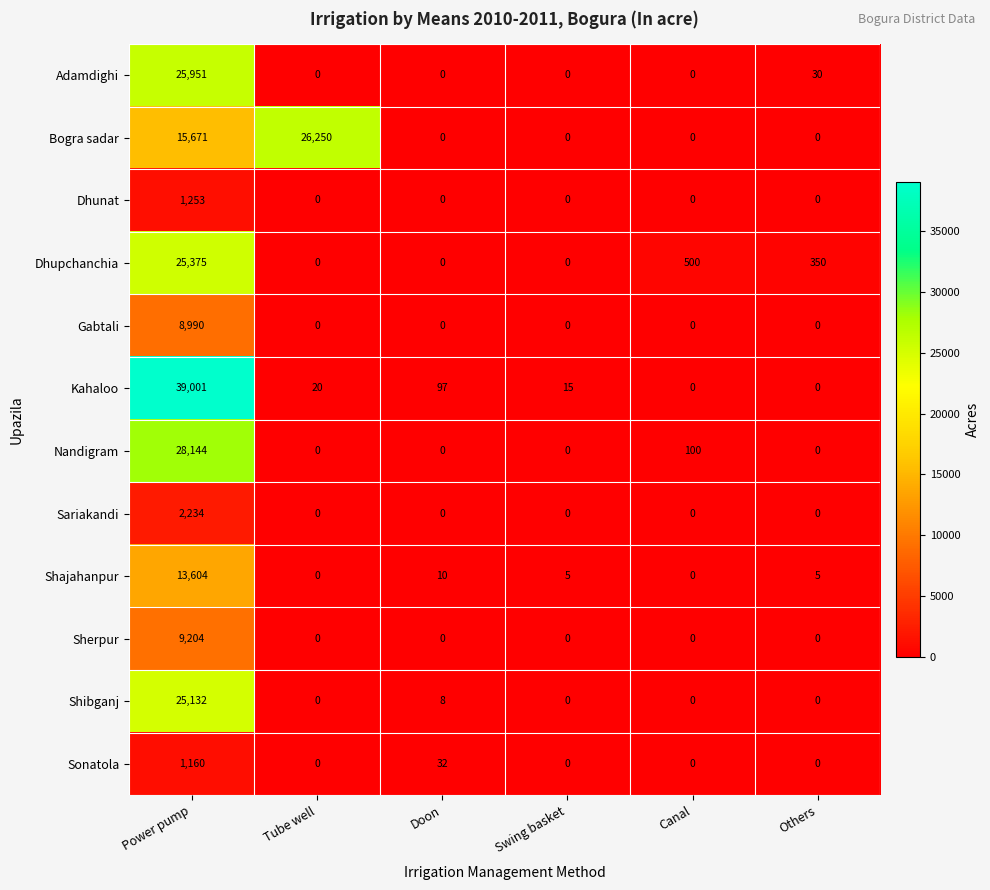

What is the difference between the maximum and second lowest values in the Dhupchanchia series?

25375